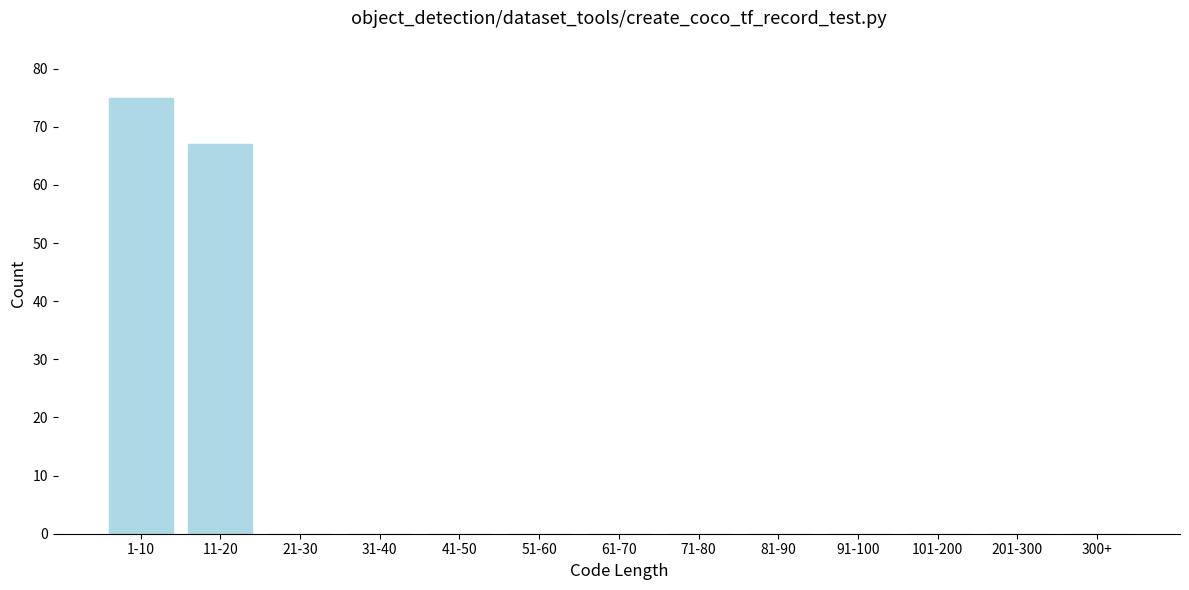

Reading left to right, extract all data points from this chart.

1-10=75	11-20=67	21-30=0	31-40=0	41-50=0	51-60=0	61-70=0	71-80=0	81-90=0	91-100=0	101-200=0	201-300=0	300+=0